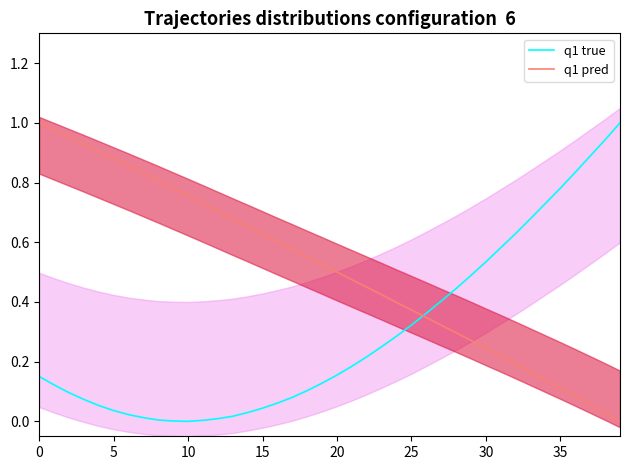

True or false: q1 true has more than 2 points higher than both neighbors.

False